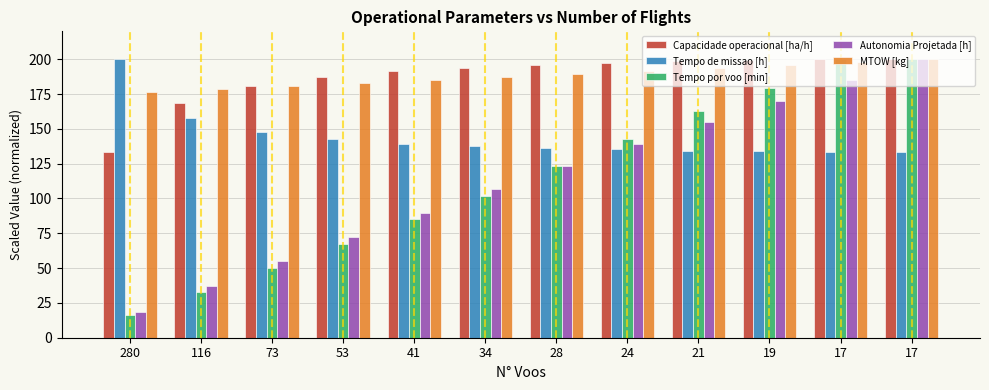

What are all the series names shown in the legend?

Capacidade operacional [ha/h], Tempo de missao [h], Tempo por voo [min], Autonomia Projetada [h], MTOW [kg]